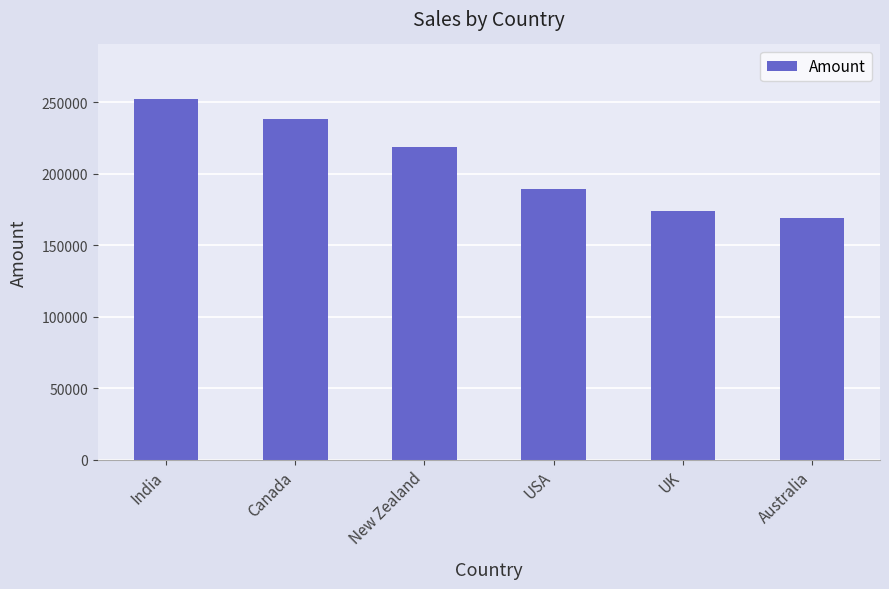

Reading right to left, what are all the values shown in this chart?

168679	173530	189434	218813	237944	252469